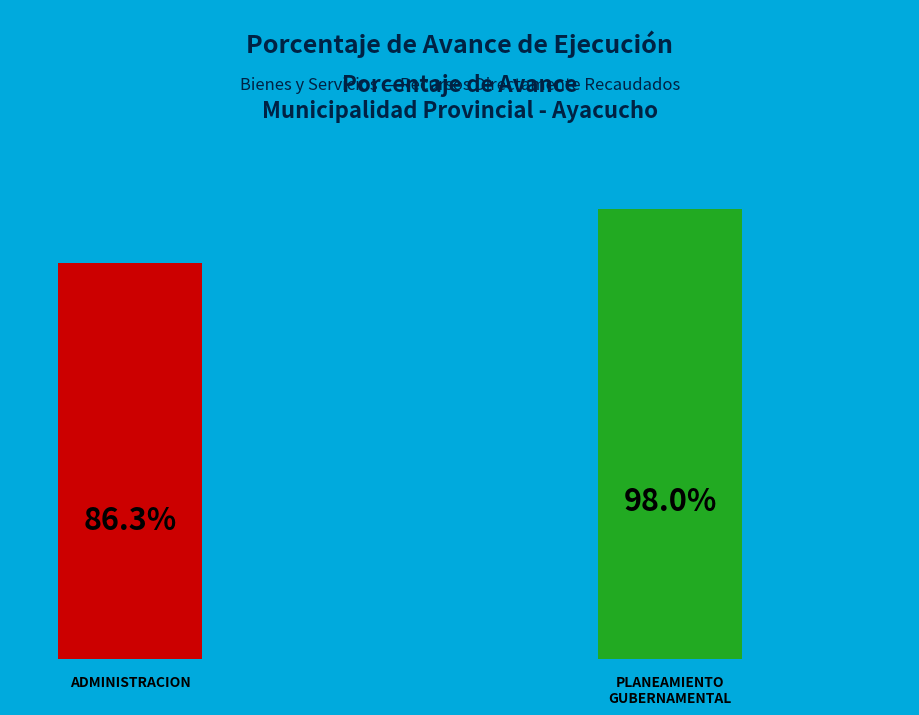

How many slices are in this pie chart?

2